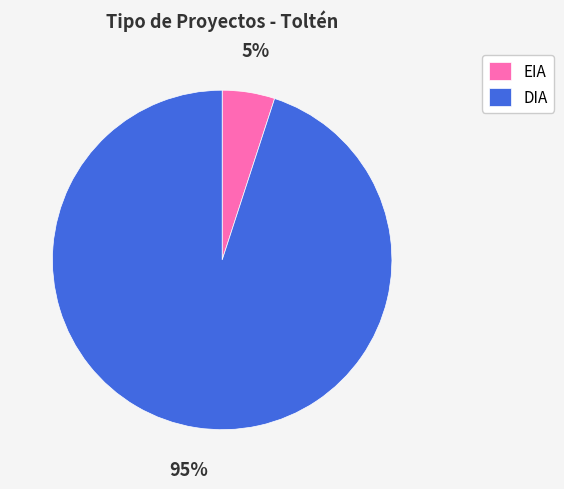

To the nearest percent, what is the average slice percentage?

50%